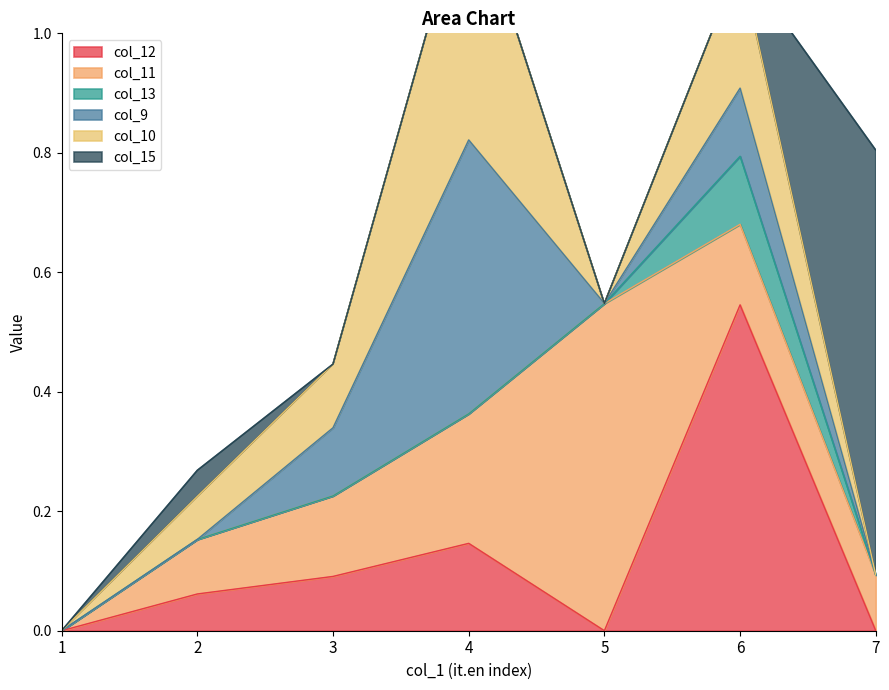

Rank the series at 5 from highest to lowest value.

col_11, col_12, col_13, col_9, col_10, col_15